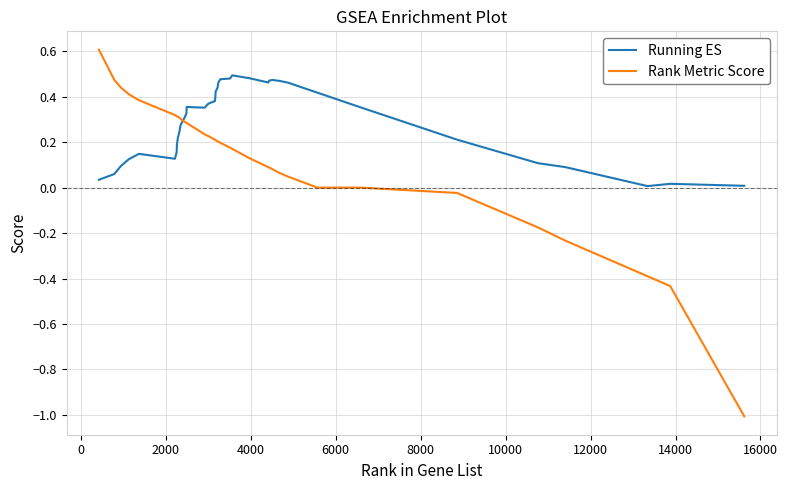

Which series has the largest total across all categories?

Running ES